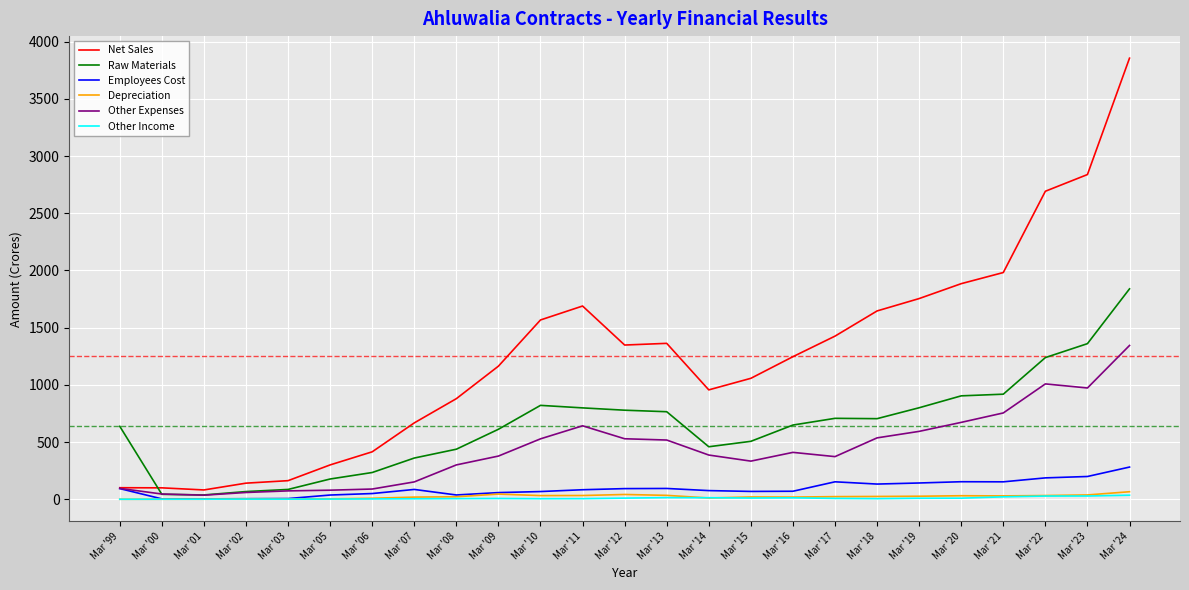

Is it true that Raw Materials equals 44.3 at Mar '00?

True